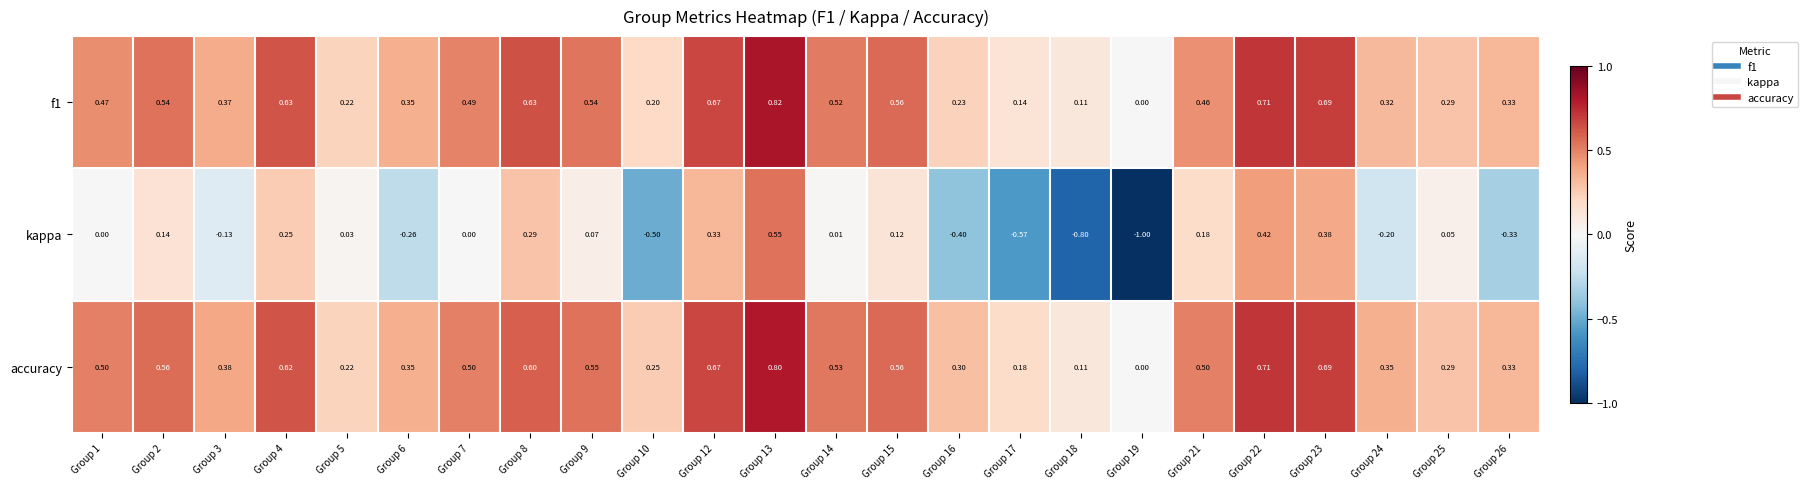

What is the total value across all series at Group 4?

1.5